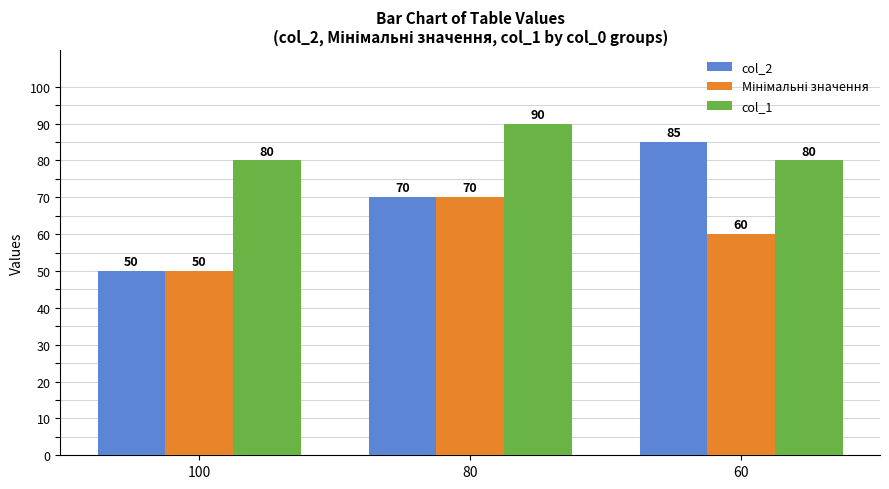

Is the value of col_1 at 60 greater than the value of col_2 at 100?

Yes